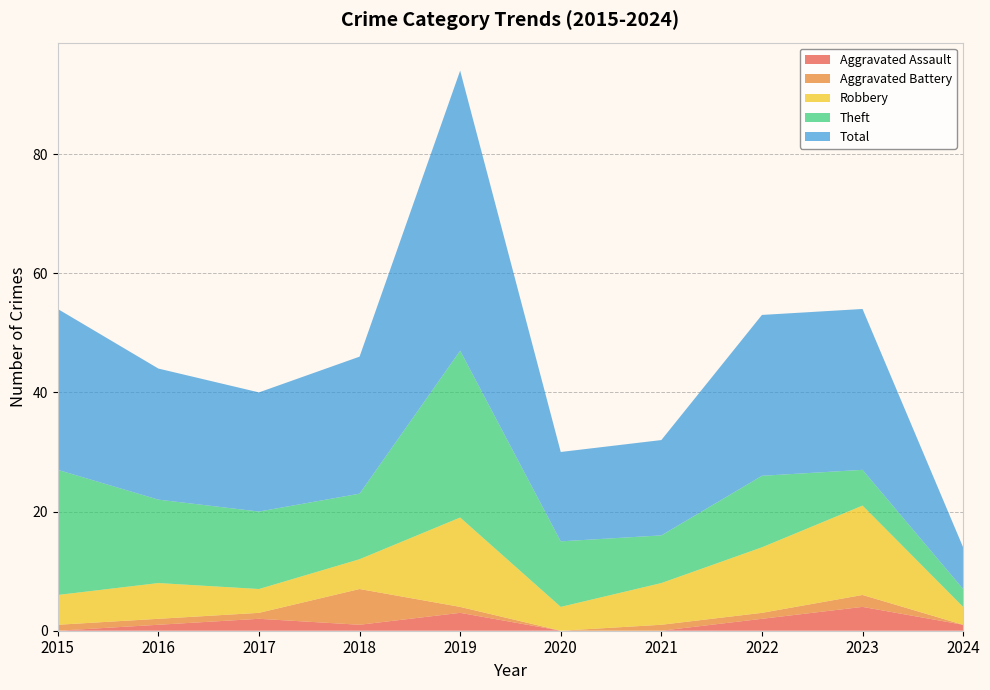

Reading left to right, extract all data points from this chart.

Aggravated Assault: 2015=0	2016=1	2017=2	2018=1	2019=3	2020=0	2021=0	2022=2	2023=4	2024=1
Aggravated Battery: 2015=1	2016=1	2017=1	2018=6	2019=1	2020=0	2021=1	2022=1	2023=2	2024=0
Robbery: 2015=5	2016=6	2017=4	2018=5	2019=15	2020=4	2021=7	2022=11	2023=15	2024=3
Theft: 2015=21	2016=14	2017=13	2018=11	2019=28	2020=11	2021=8	2022=12	2023=6	2024=3
Total: 2015=27	2016=22	2017=20	2018=23	2019=47	2020=15	2021=16	2022=27	2023=27	2024=7